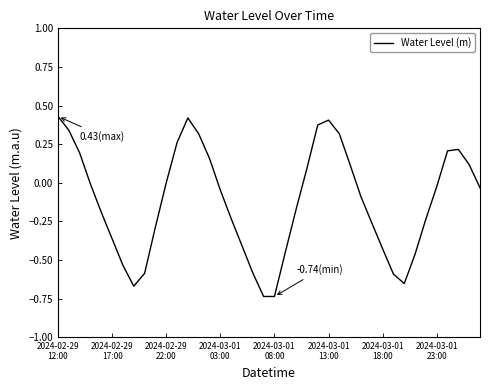

What is the difference between the maximum and minimum values?

1.2